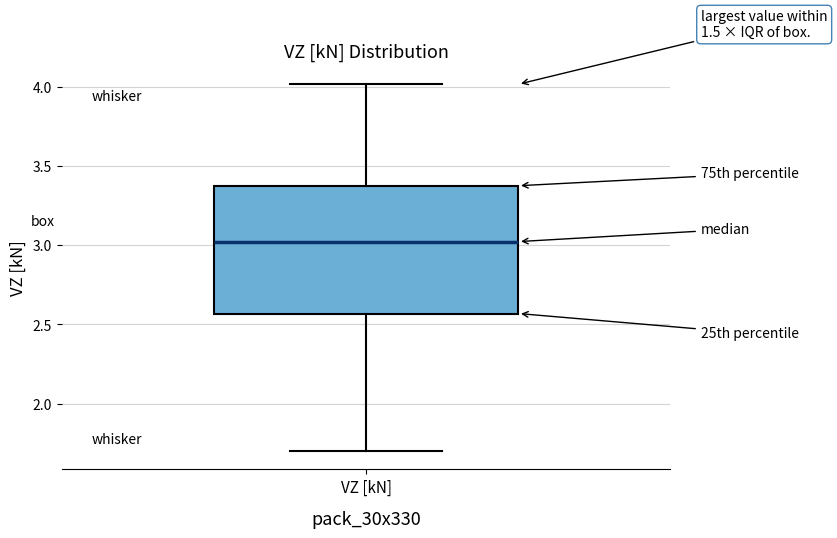

Where does the lower whisker of the box for VZ [kN] end on the y-axis? The values are not printed on the chart, so give them approximately, as read against the axis.

1.70